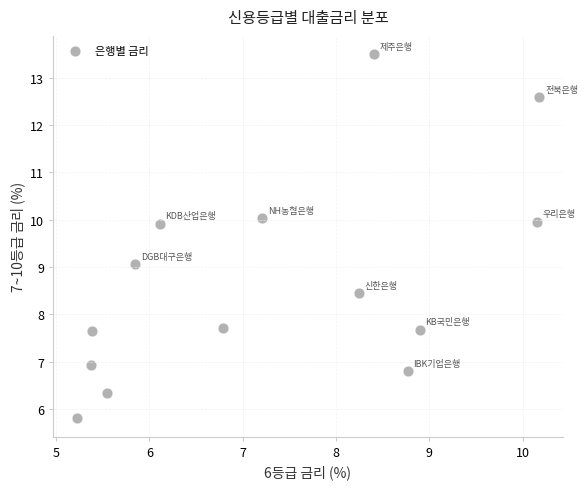

What is the range of X values (max minus min)?

5.0